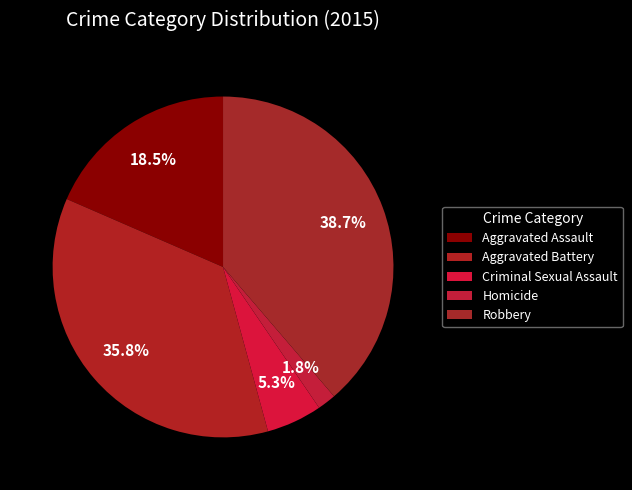

How many segments does this pie chart have?

5